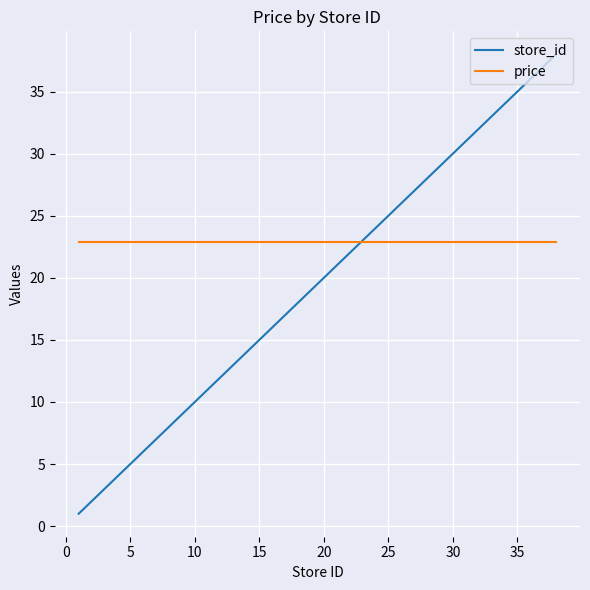

What is the maximum value shown in the chart?

38.0